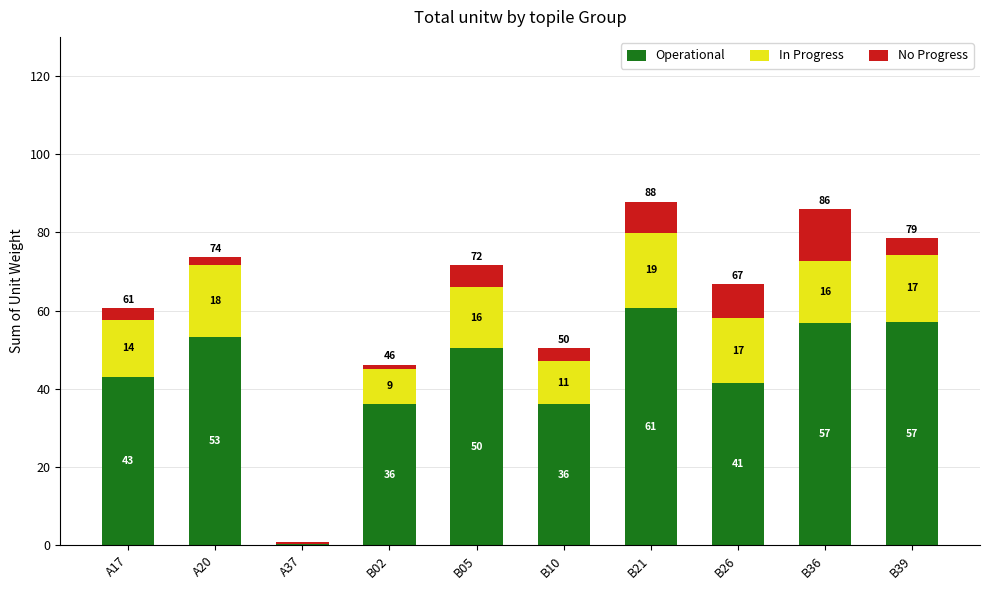

What are all the series names shown in the legend?

Operational, In Progress, No Progress